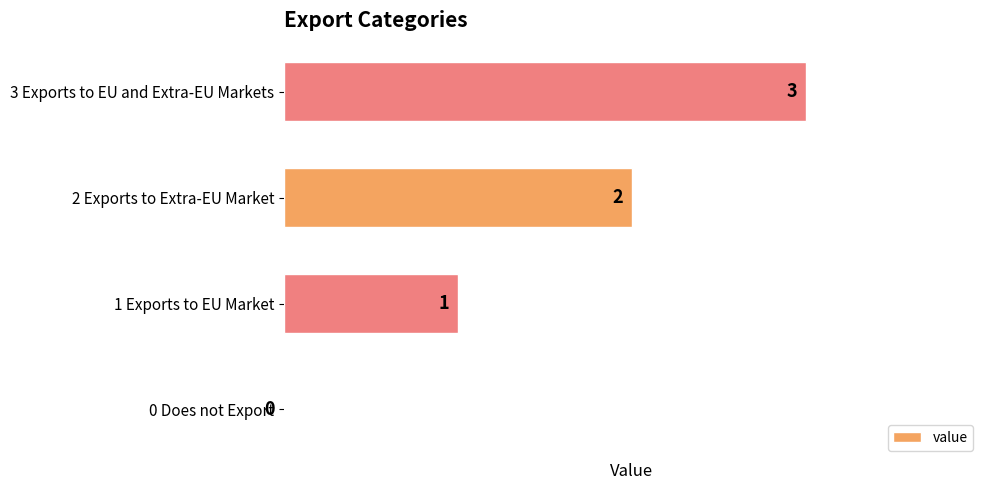

What is the change in value from 1 Exports to EU Market to 3 Exports to EU and Extra-EU Markets?

+2